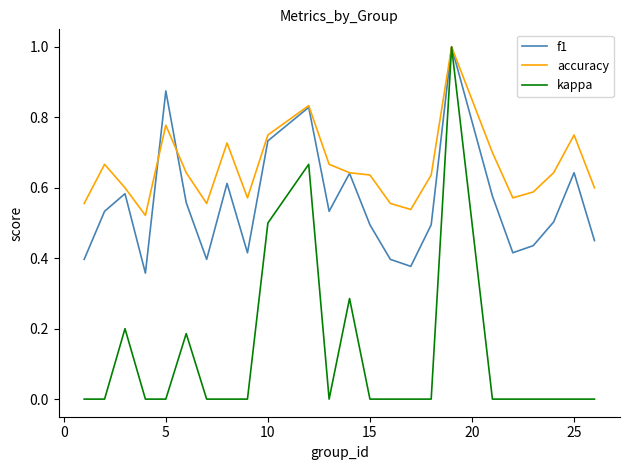

Which series has the largest total across all categories?

accuracy